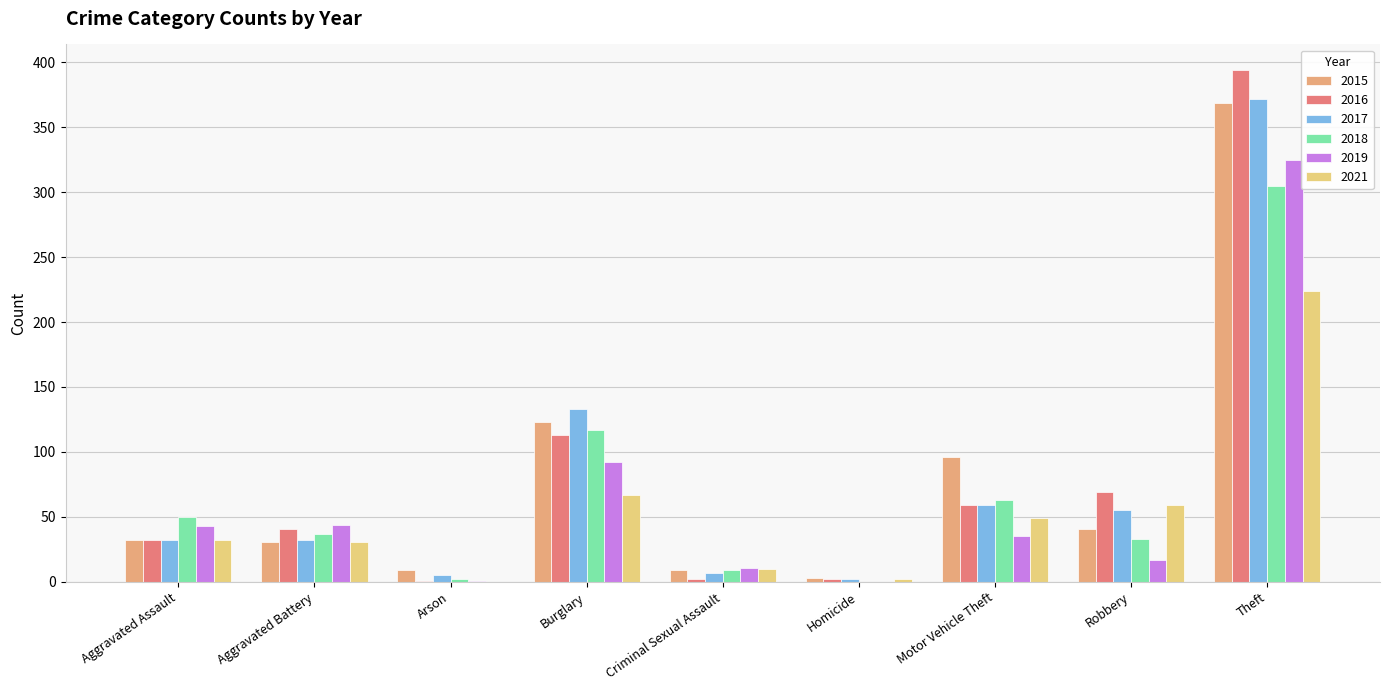

Where is 2016 nearest to the value 197?

Burglary